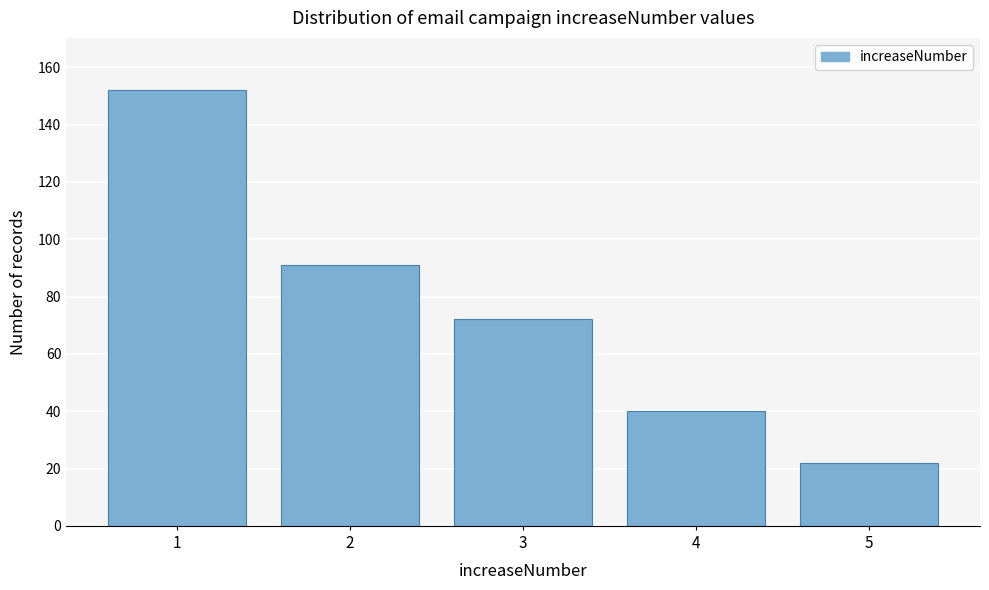

Reading left to right, extract all data points from this chart.

152	91	72	40	22